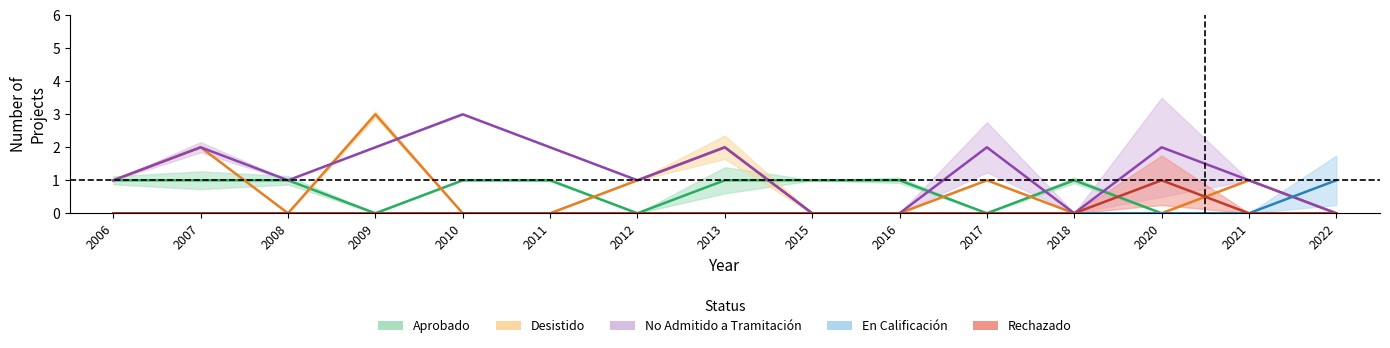

Rank the categories by No Admitido a Tramitación value from highest to lowest.

2010, 2007, 2009, 2011, 2013, 2017, 2020, 2006, 2008, 2012, 2021, 2015, 2016, 2018, 2022